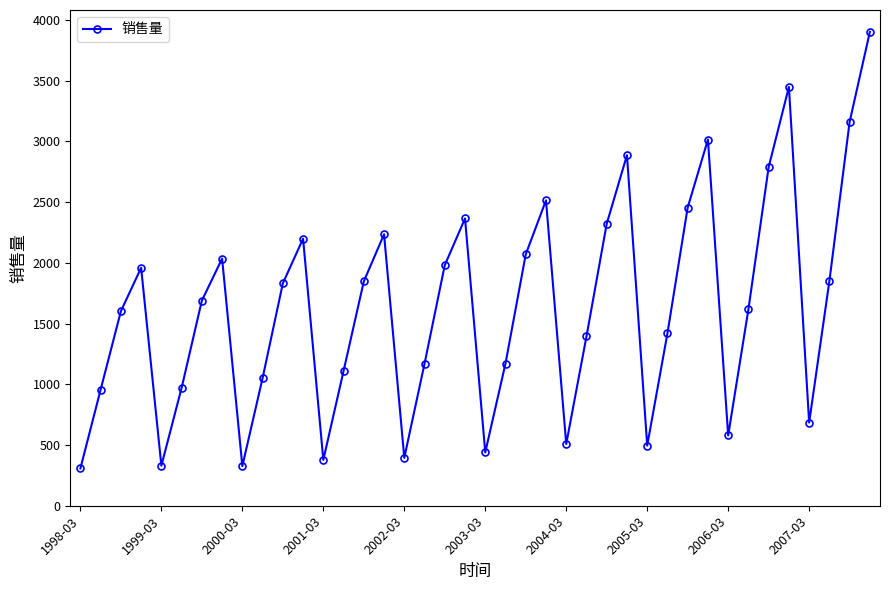

How many points are lower than both their immediate neighbors (excluding endpoints)?

9